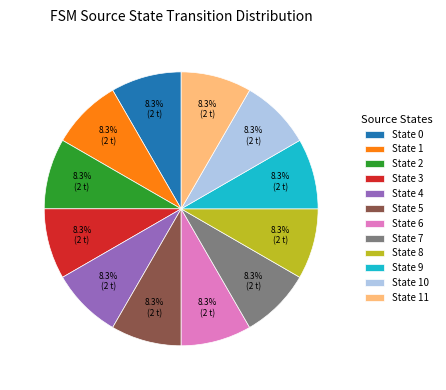

What is the ratio of the value at State 10 to the value at State 4?

1.0